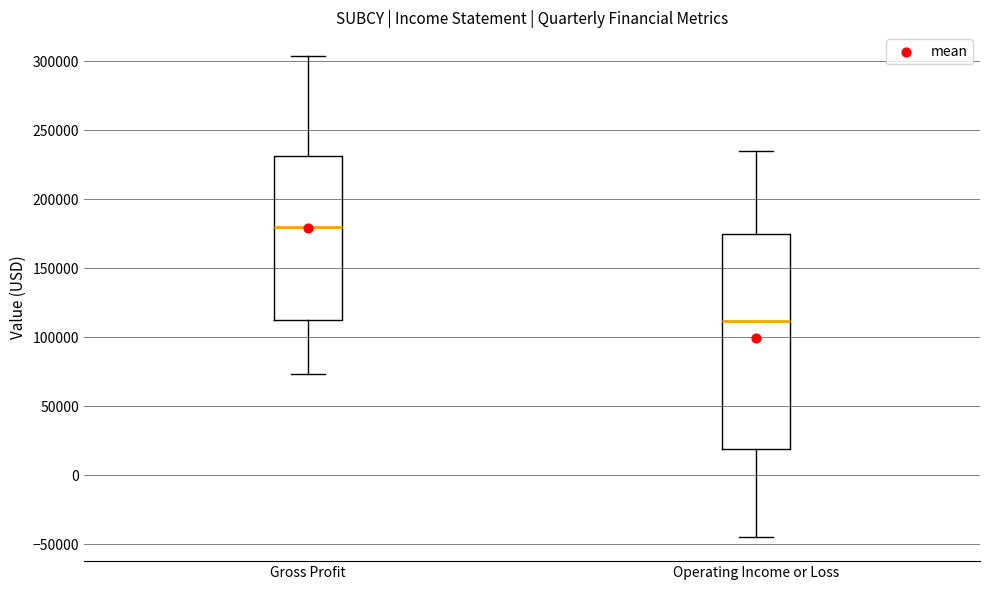

Which box has the highest median line?

Gross Profit